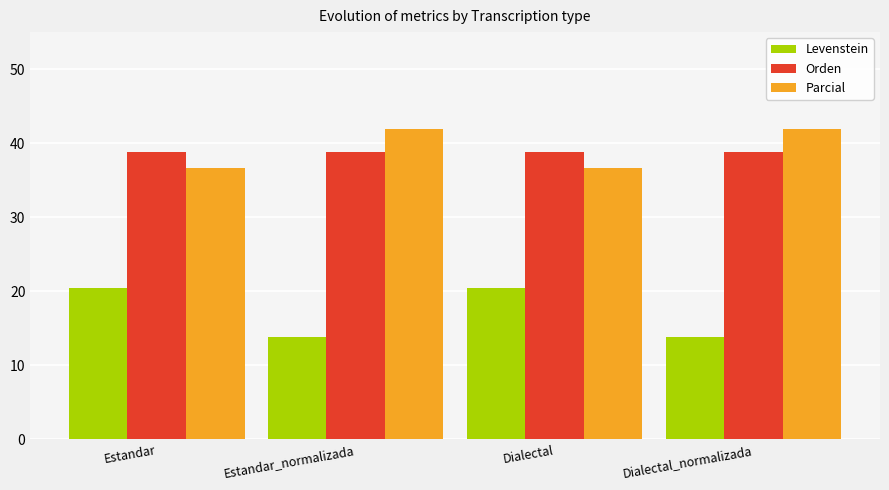

What is the average value of the Levenstein series?

17.2